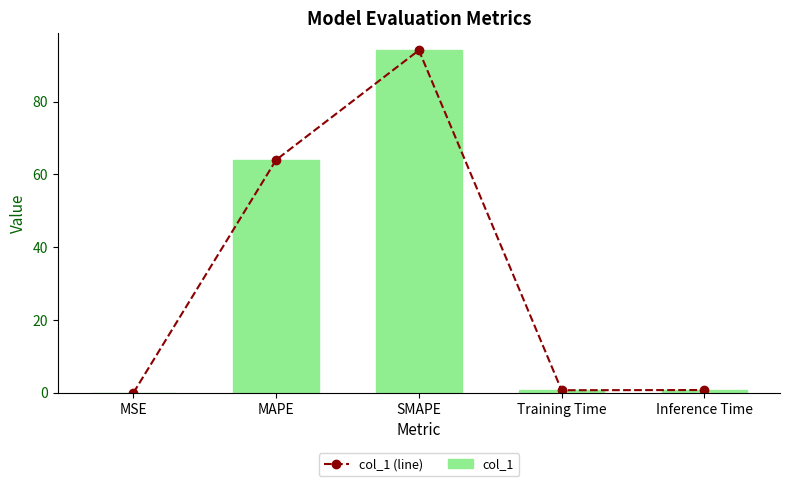

Reading right to left, what are all the values shown in this chart?

col_1 (line): Inference Time=0.8	Training Time=0.7	SMAPE=94.1	MAPE=64.0	MSE=0.0
col_1: Inference Time=0.8	Training Time=0.7	SMAPE=94.1	MAPE=64.0	MSE=0.0